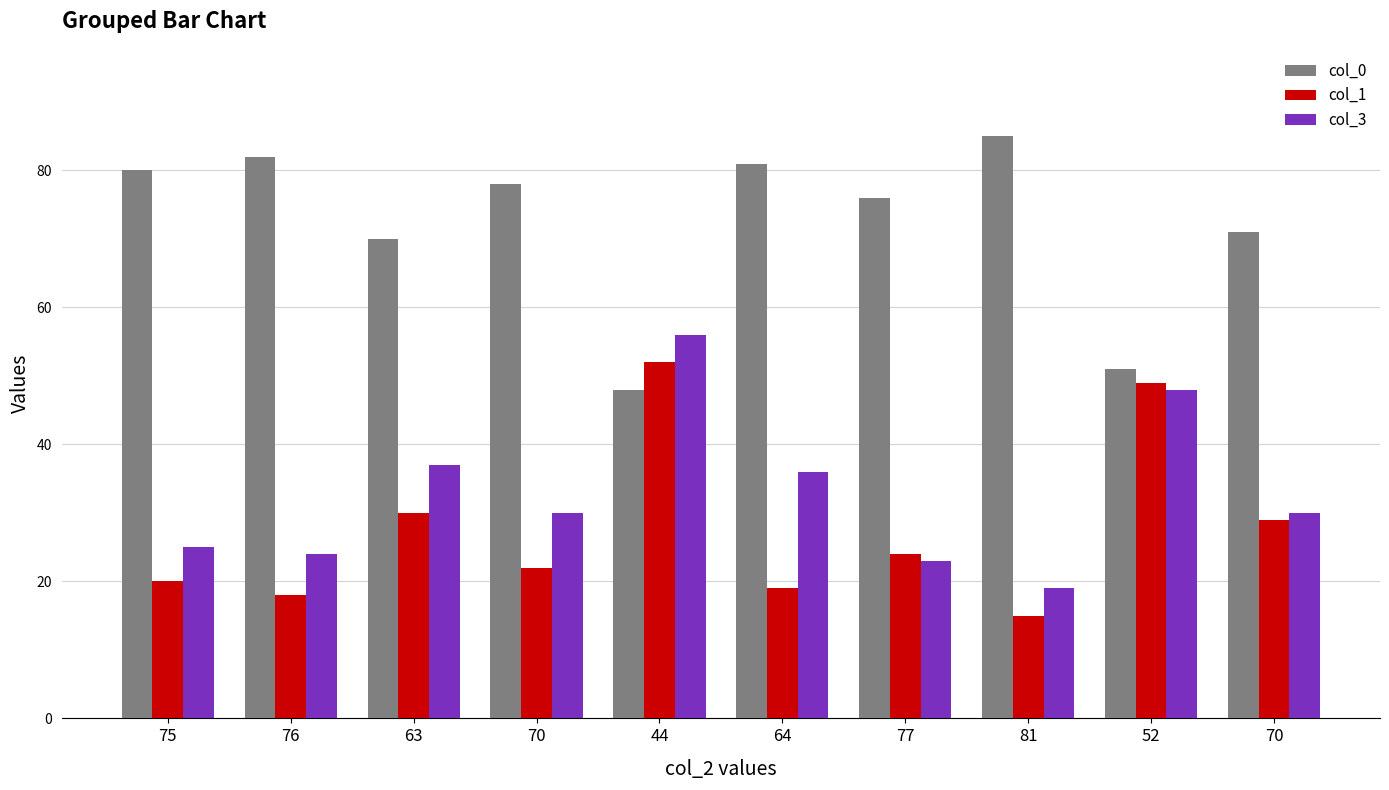

Between 44 and 77, which series saw the biggest shift?

col_3